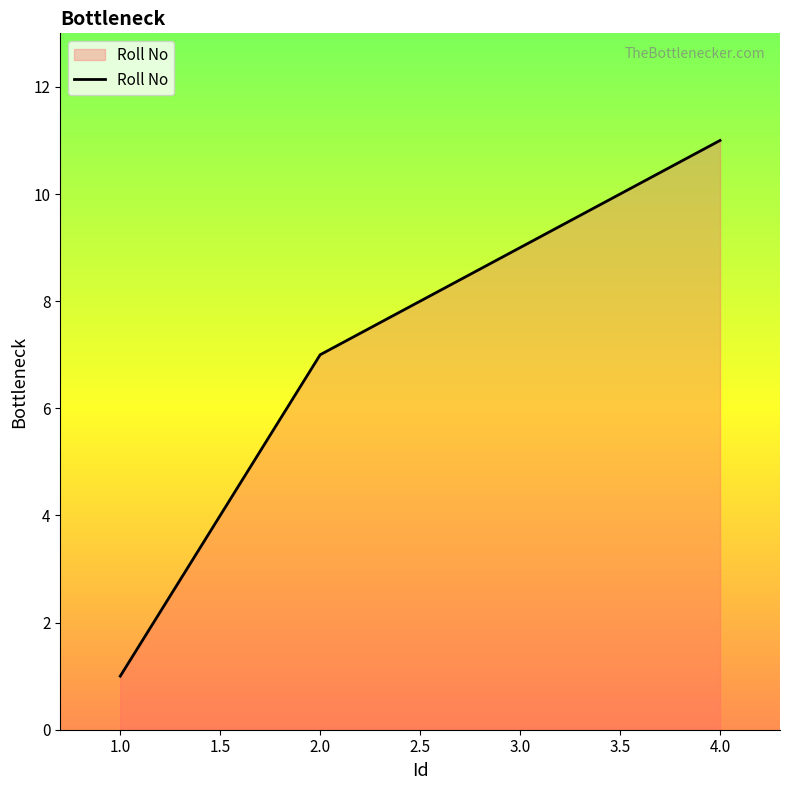

Rank the categories by value from highest to lowest.

4.0, 3.0, 2.0, 1.0